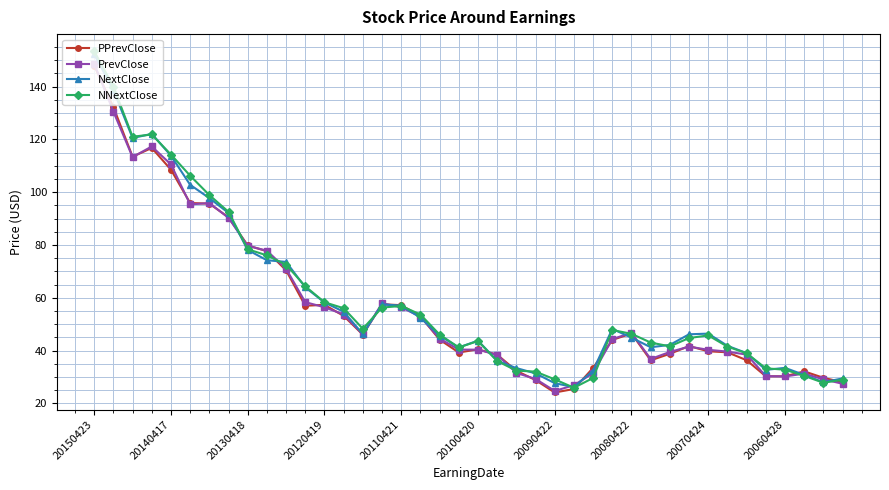

What is the difference between the second highest and second lowest values in the PPrevClose series?

106.8